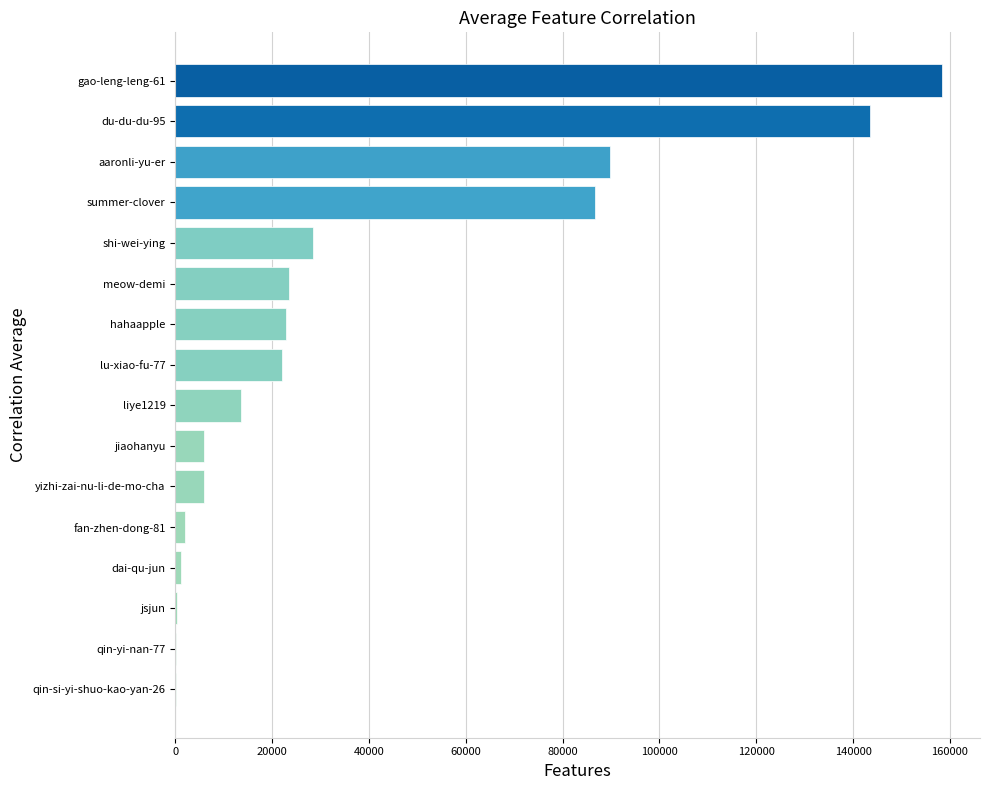

How many distinct data groups are displayed?

1